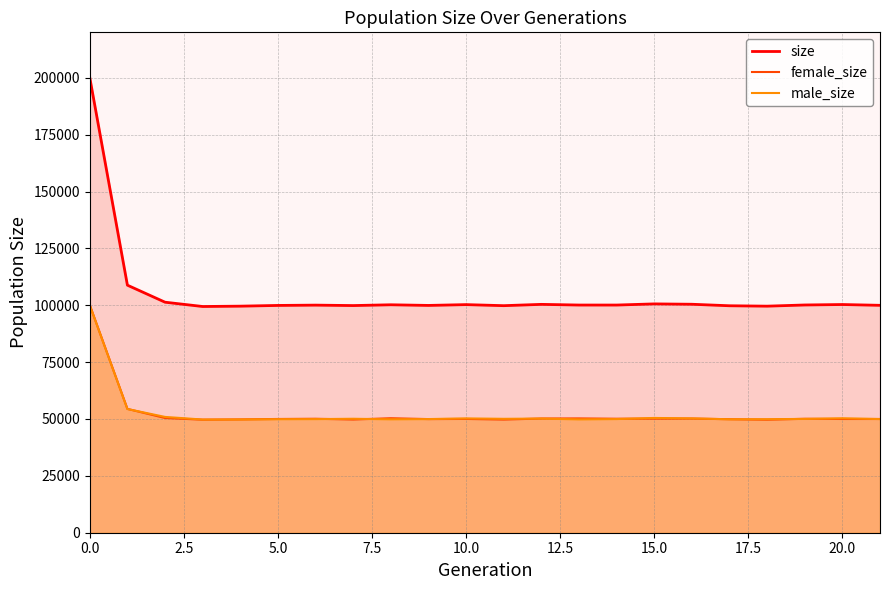

At 19, list the series in order from smallest to largest.

male_size, female_size, size